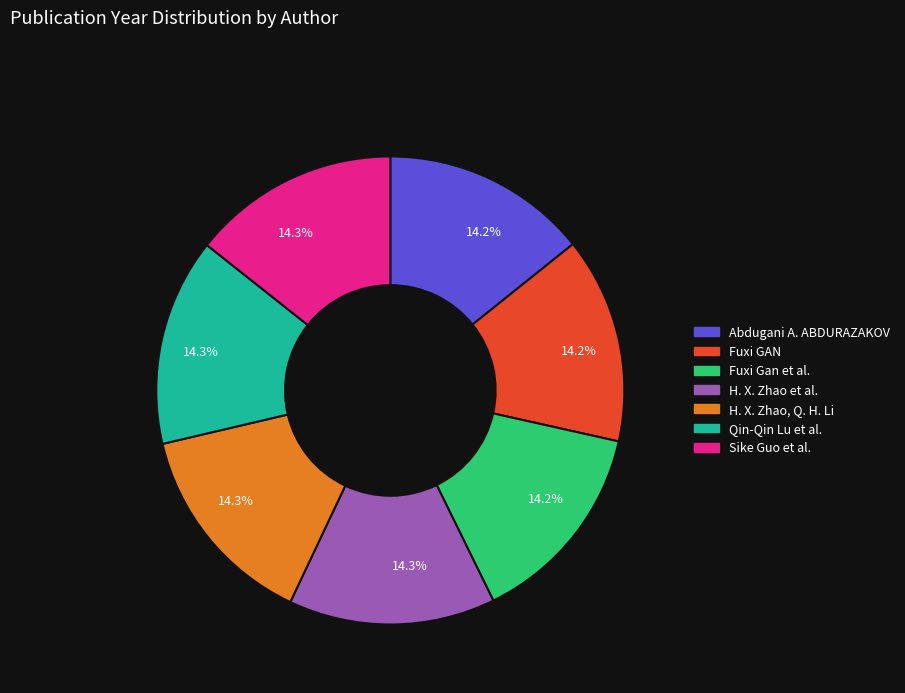

Is there any slice that represents more than half of the pie?

No